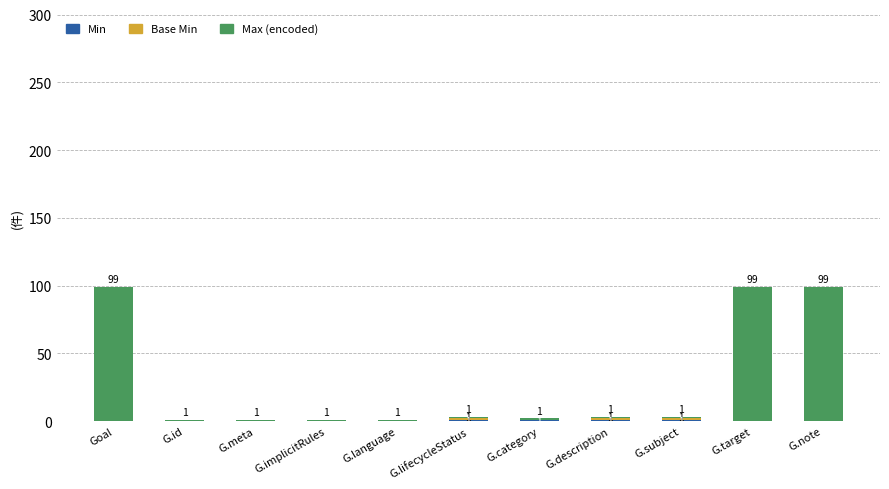

Does the chart contain stacked bars?

Yes